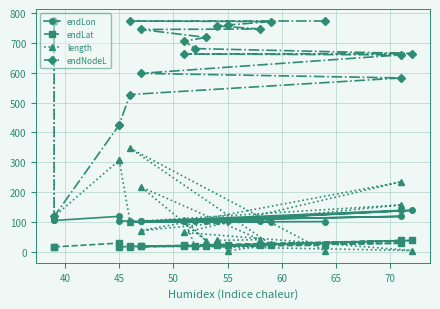

What is the total value across all series at 45?

881.0